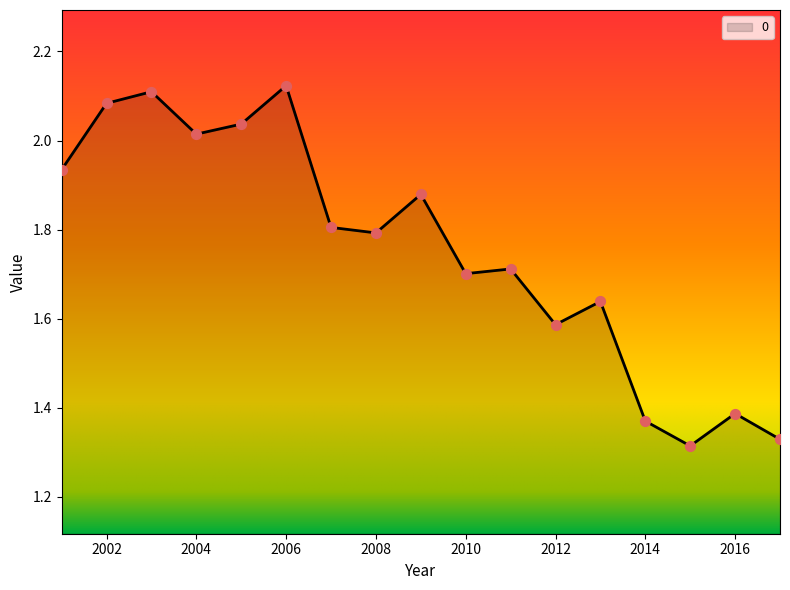

What is the difference between the maximum and minimum values?

0.8